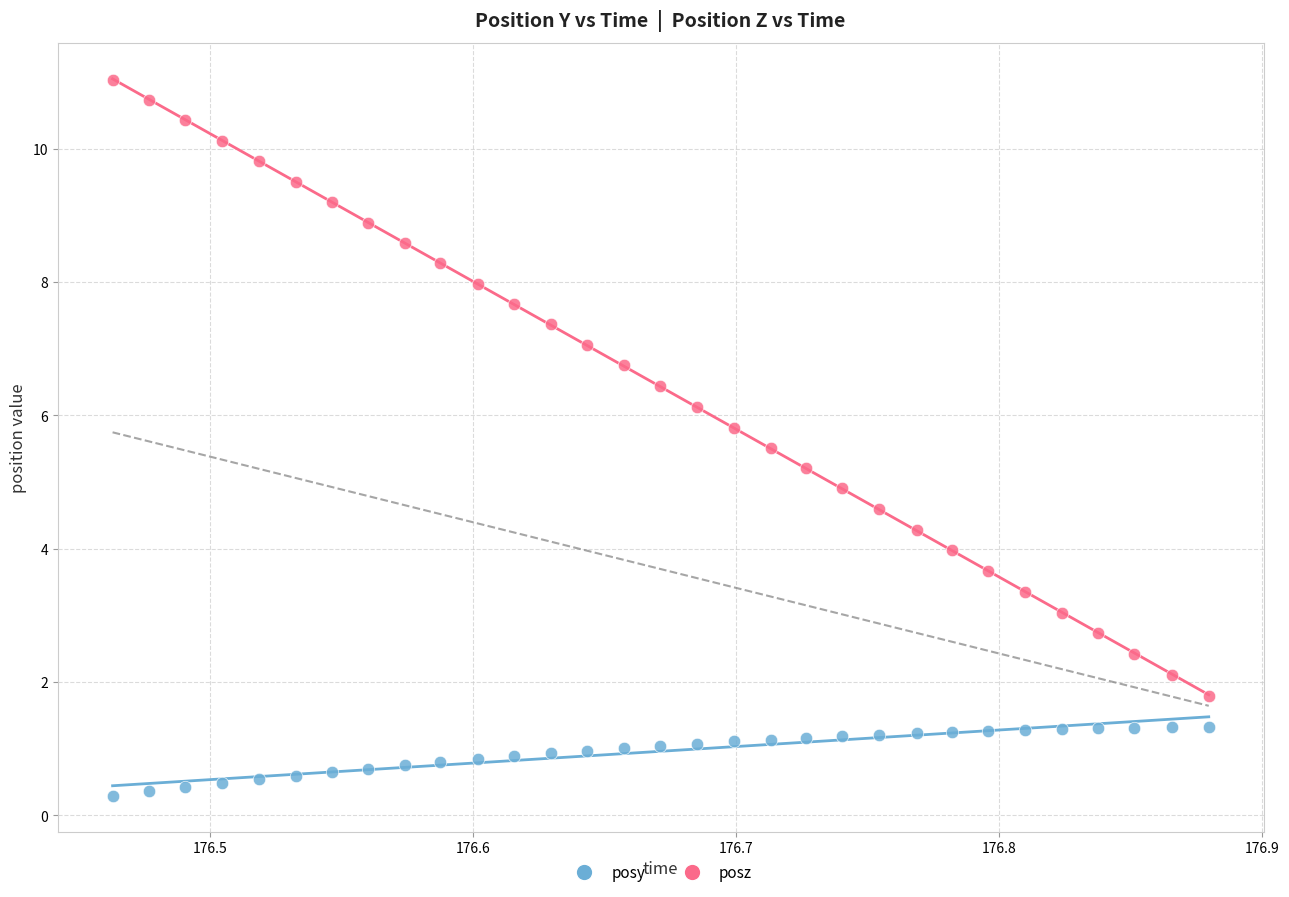

Which series has the widest spread of Y values?

posz